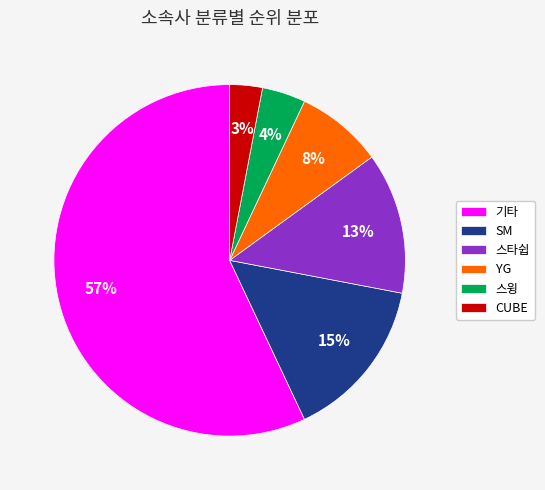

Between CUBE and SM, which is larger?

SM